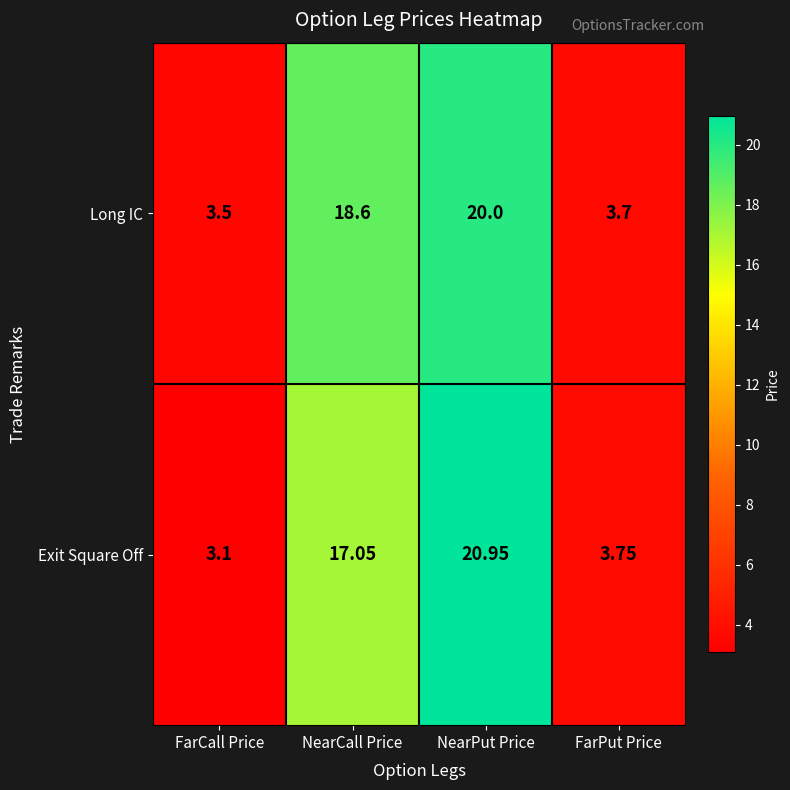

How many data points in Exit Square Off are above 17?

2